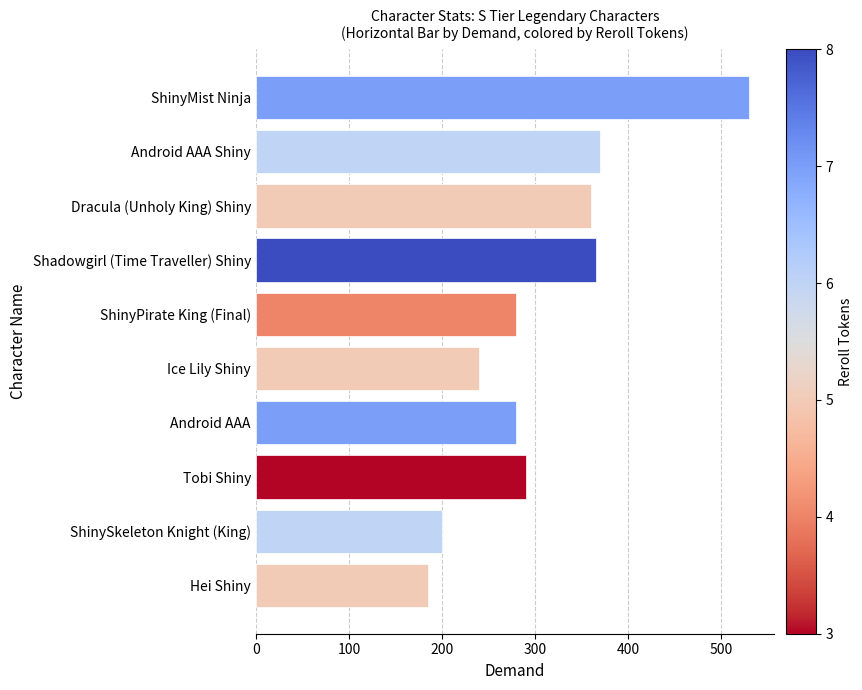

What is the label of the 8th bar from the bottom?

Dracula (Unholy King) Shiny